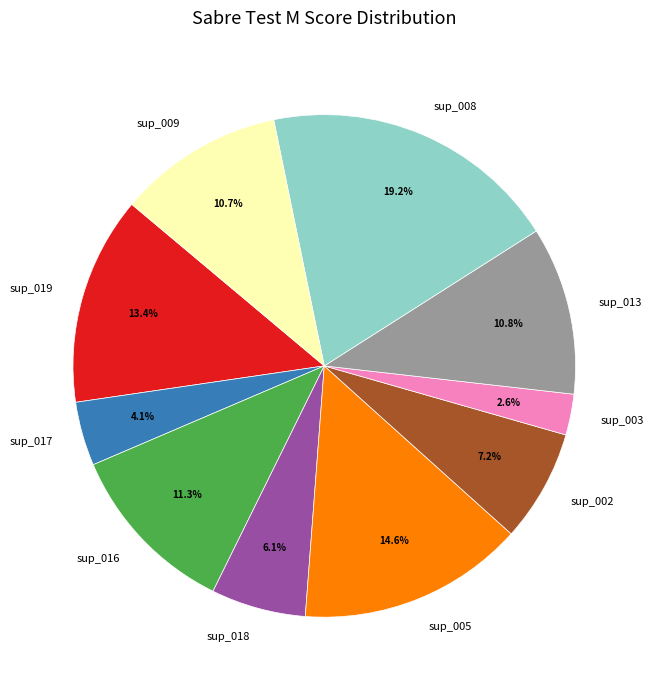

Which has a higher value, sup_008 or sup_013?

sup_008